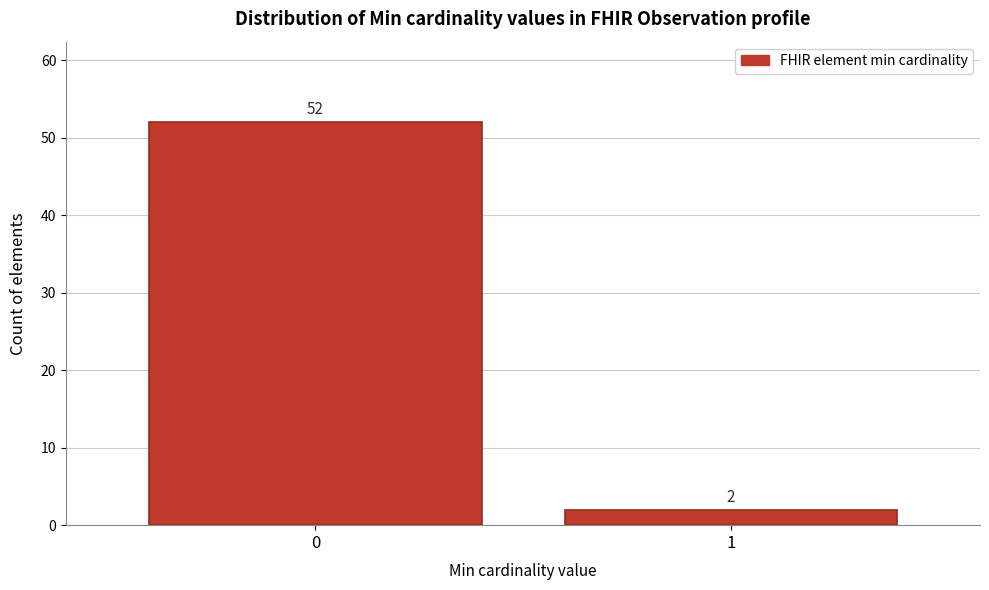

Reading left to right, transcribe all the data shown in this chart.

0=52	1=2